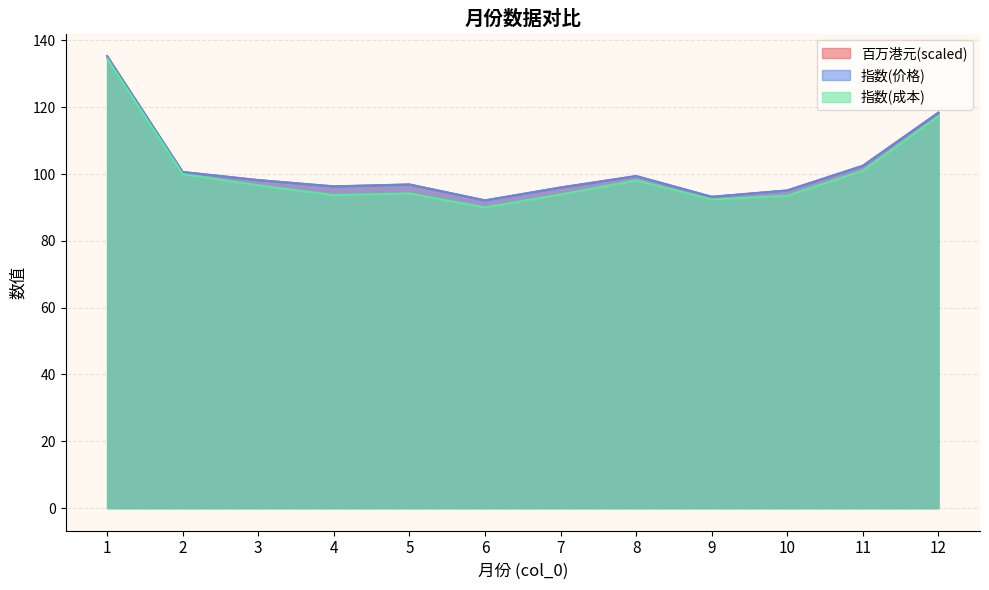

How many values in the 指数(价格) series are below 98?

6